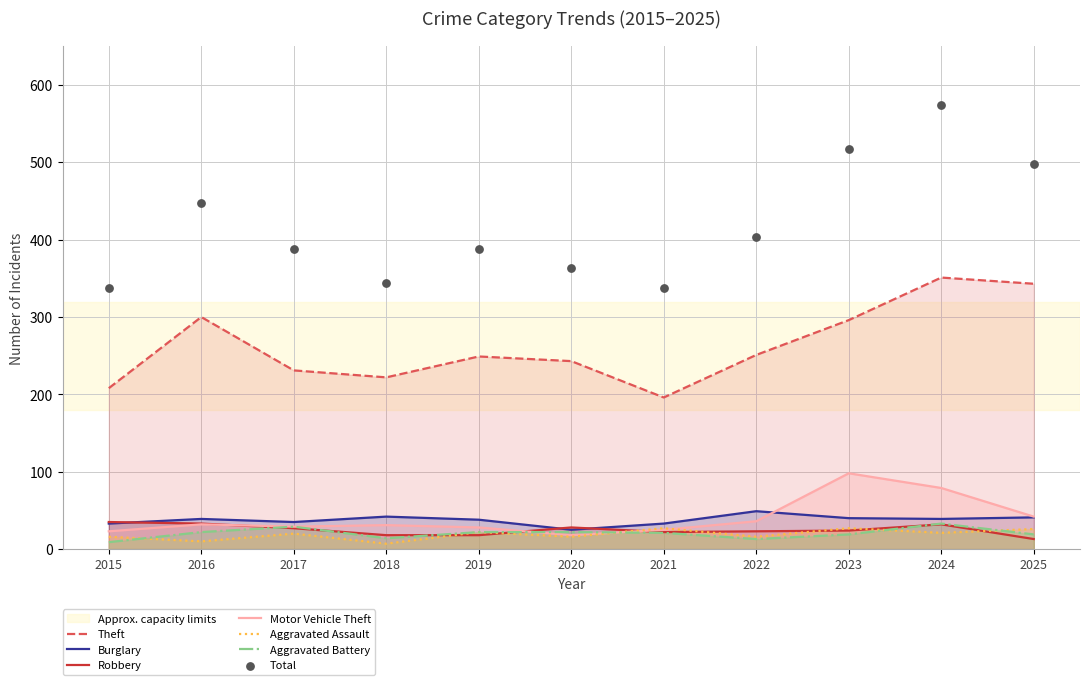

What is the total value across all series at 2019?

377